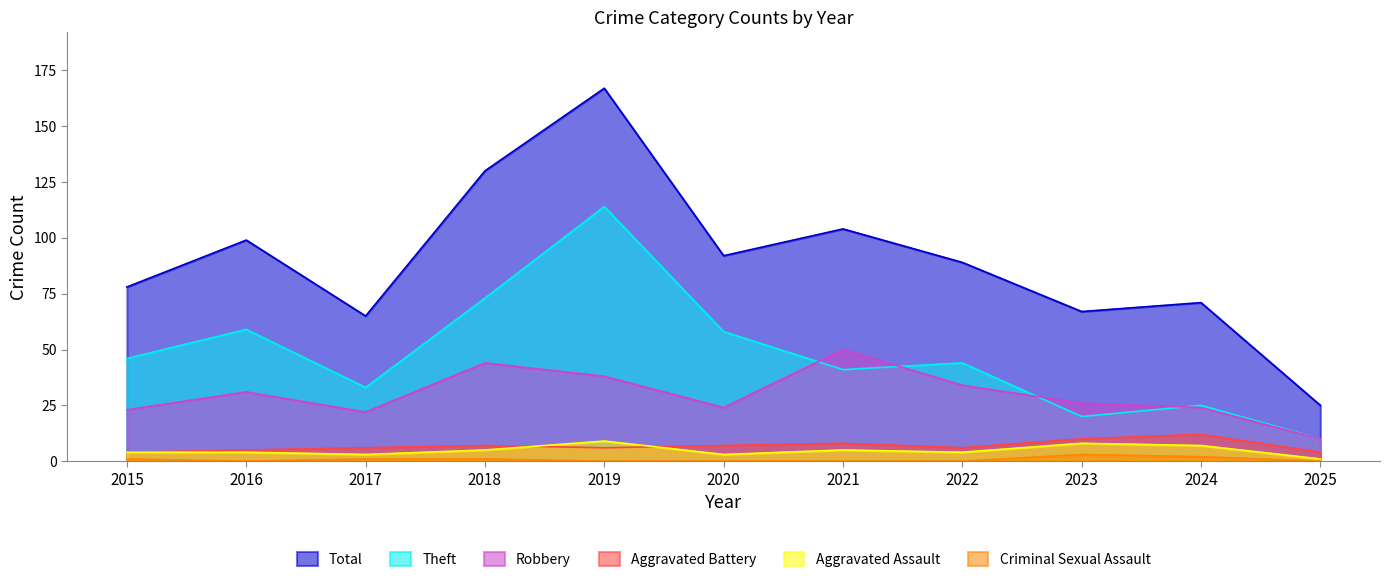

The Criminal Sexual Assault series shows -1 at 2020. True or false?

False